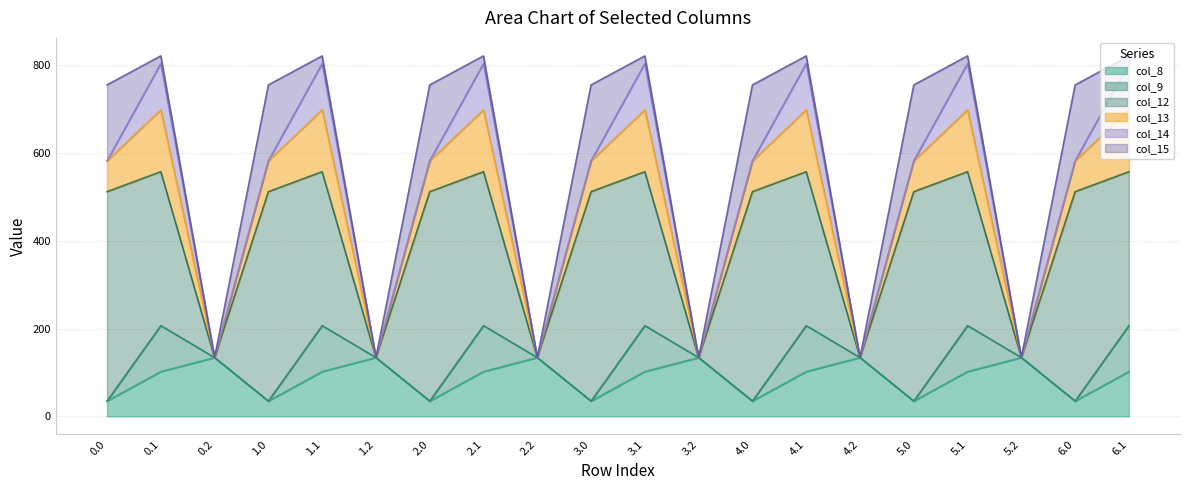

True or false: col_13 and col_14 cross at least once.

False